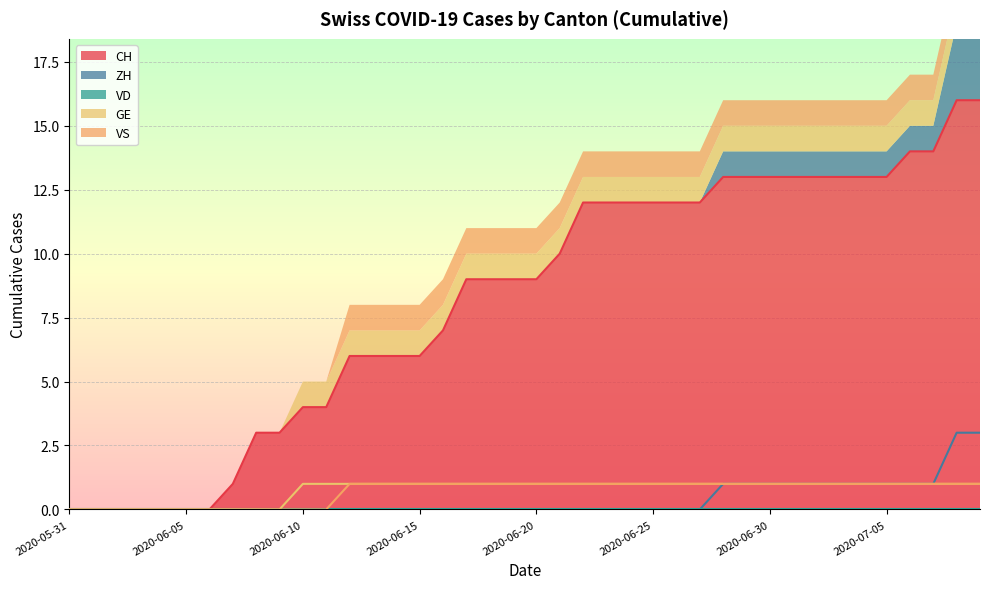

Rank the categories by CH value from highest to lowest.

2020-07-08, 2020-07-09, 2020-07-06, 2020-07-07, 2020-06-28, 2020-06-29, 2020-06-30, 2020-07-01, 2020-07-02, 2020-07-03, 2020-07-04, 2020-07-05, 2020-06-22, 2020-06-23, 2020-06-24, 2020-06-25, 2020-06-26, 2020-06-27, 2020-06-21, 2020-06-17, 2020-06-18, 2020-06-19, 2020-06-20, 2020-06-16, 2020-06-12, 2020-06-13, 2020-06-14, 2020-06-15, 2020-06-10, 2020-06-11, 2020-06-08, 2020-06-09, 2020-06-07, 2020-05-31, 2020-06-01, 2020-06-02, 2020-06-03, 2020-06-04, 2020-06-05, 2020-06-06